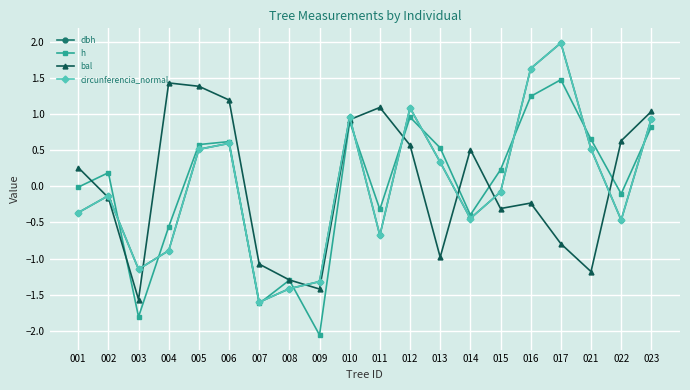

Between 001 and 010, which series saw the biggest shift?

circunferencia_normal